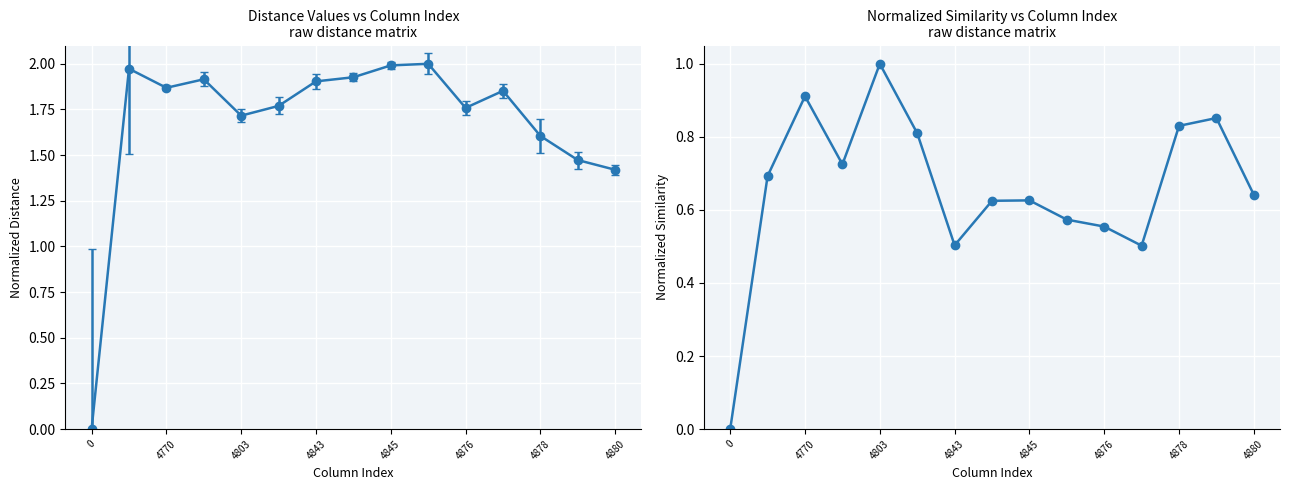

What is the difference between the values at 0 and 13?

0.9